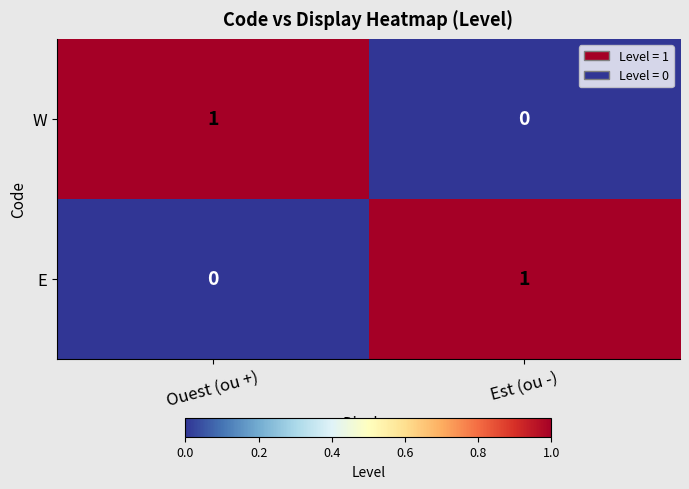

Reading right to left, what are all the values shown in this chart?

W: Est (ou -)=0	Ouest (ou +)=1
E: Est (ou -)=1	Ouest (ou +)=0